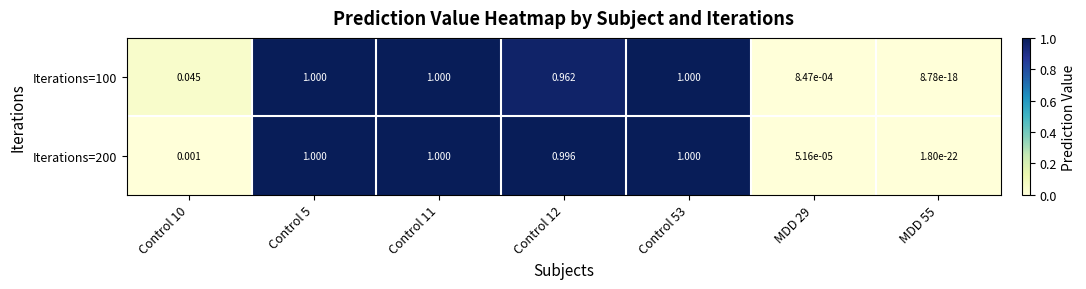

Is the value of Iterations=100 at MDD 29 greater than the value of Iterations=200 at Control 5?

No